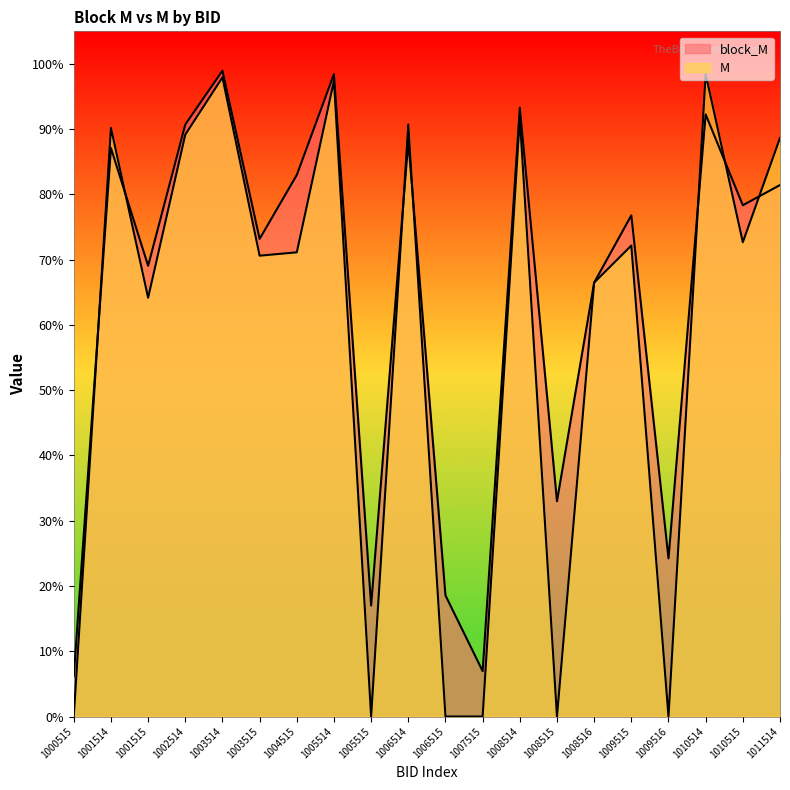

Rank the series at 1009515 from lowest to highest value.

M, block_M